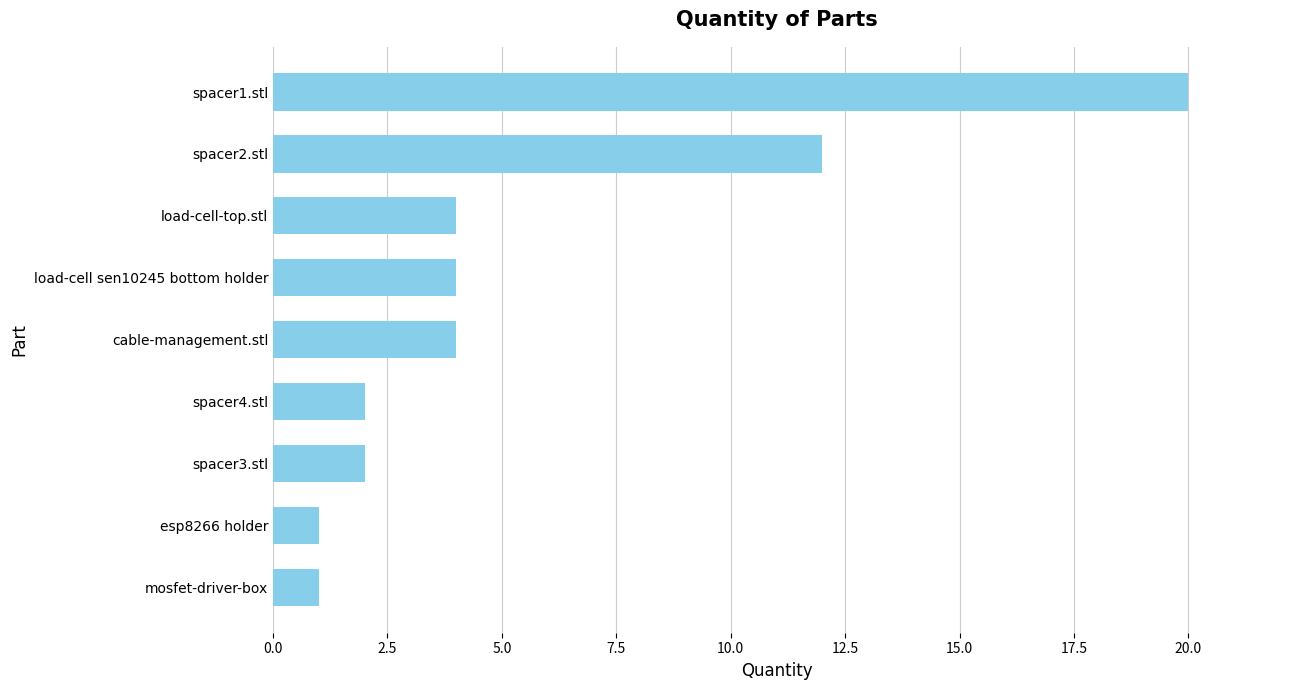

Reading top to bottom, extract all data points from this chart.

20	12	4	4	4	2	2	1	1